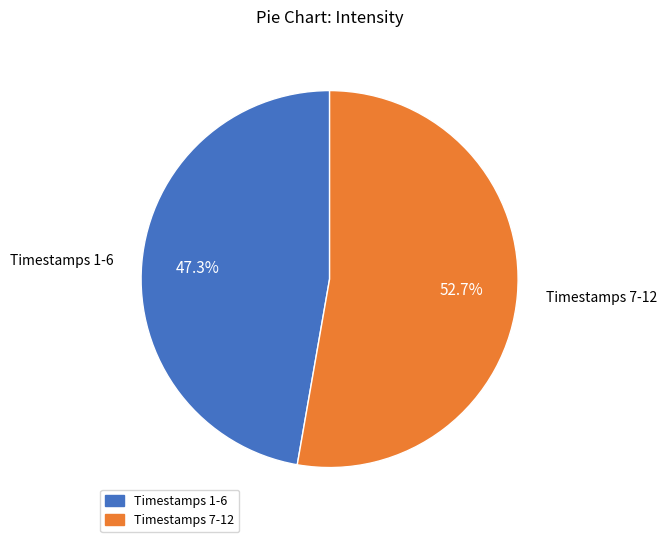

Approximately how many times larger is the value at Timestamps 7-12 compared to Timestamps 1-6?

1.1